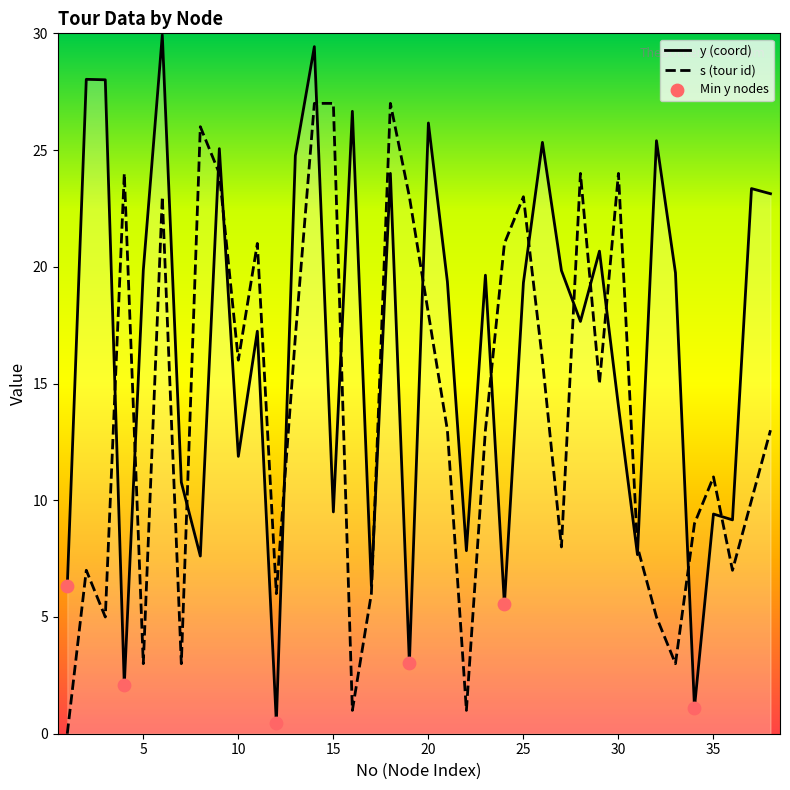

Which series reaches the maximum Y coordinate?

y